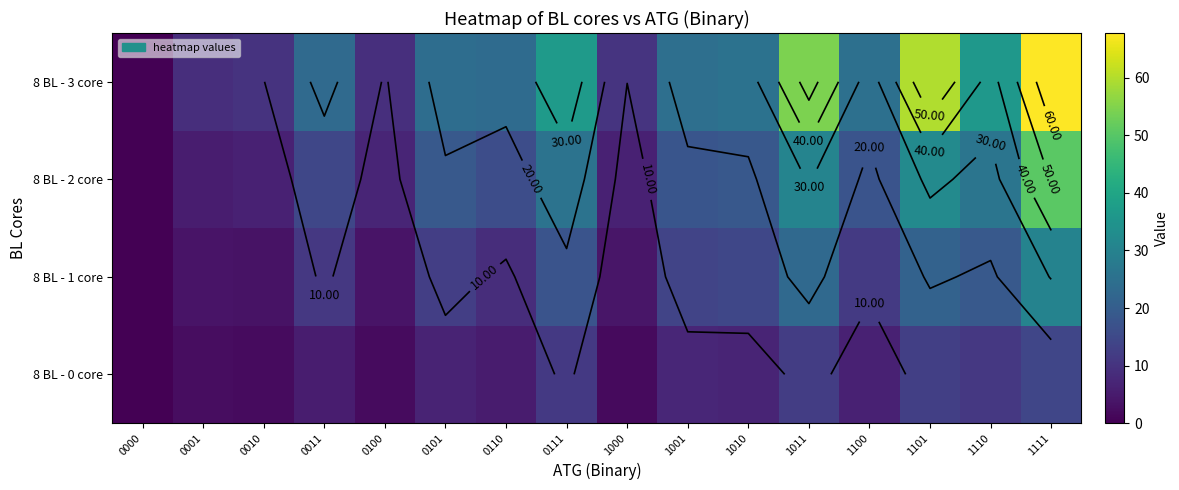

What is the difference between the maximum and second lowest values in the 8 BL - 3 core series?

58.9